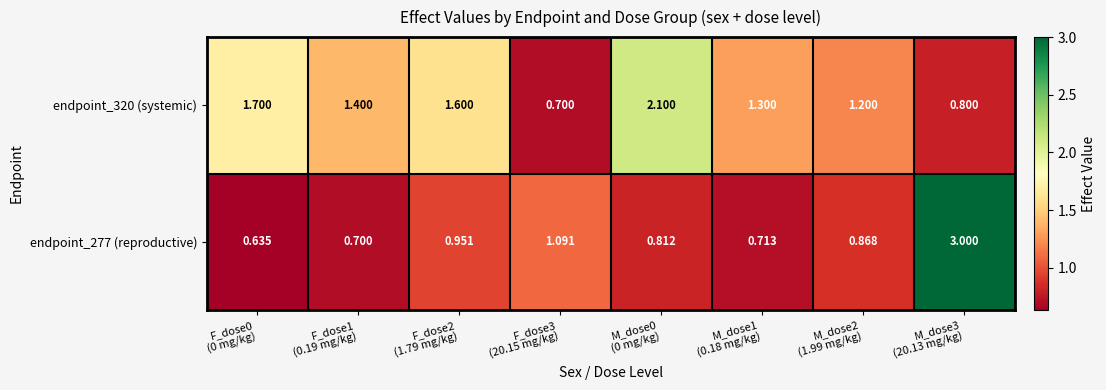

Between F_dose1
(0.19 mg/kg) and F_dose3
(20.15 mg/kg), which series saw the biggest shift?

endpoint_320 (systemic)